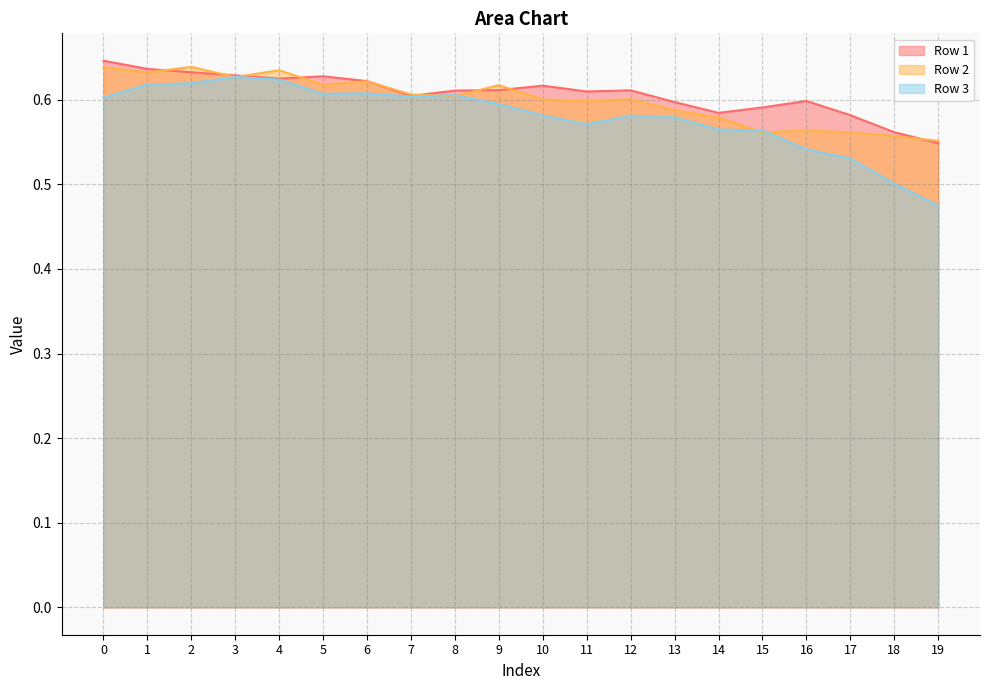

What is the value of the Row 2 point at the 11th from the left?

0.6